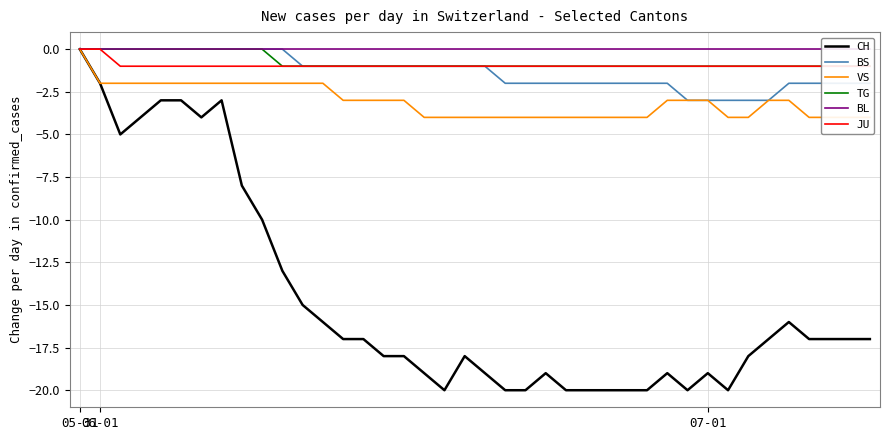

Rank the series at 39 from highest to lowest value.

BL, TG, JU, BS, VS, CH